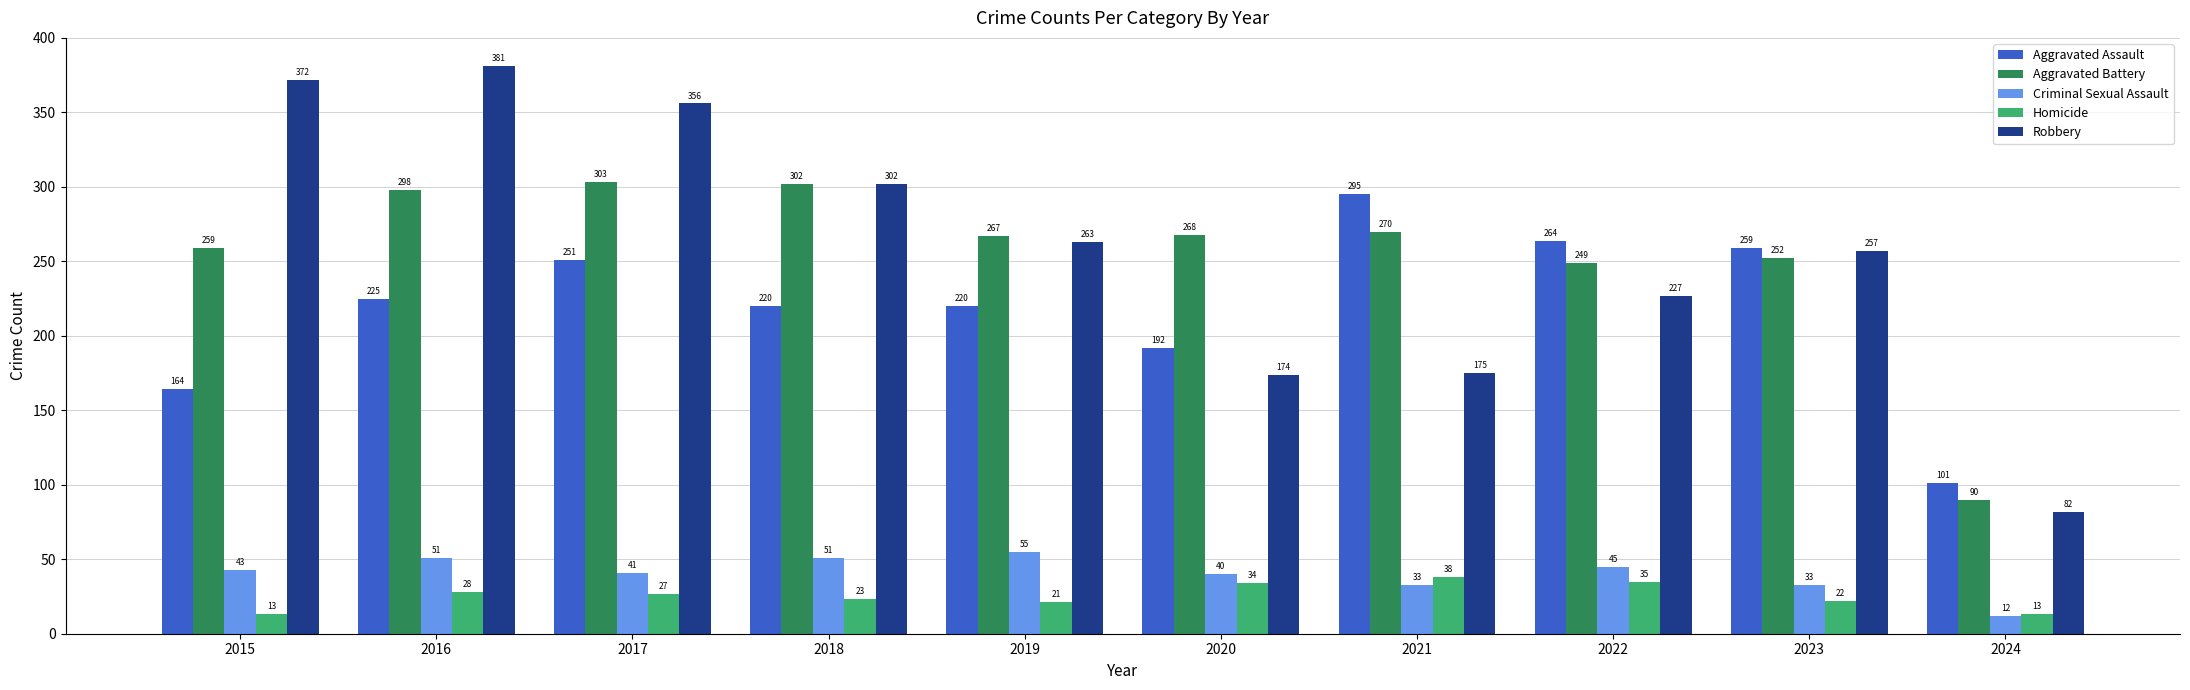

What is the sum of the Aggravated Assault values at 2019 and 2024?

321